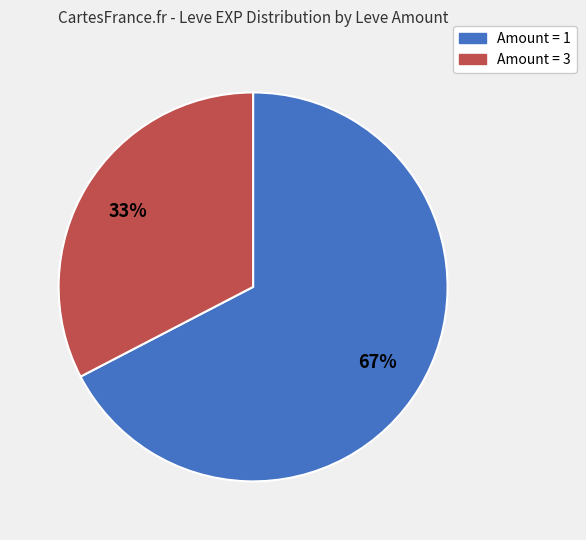

To the nearest percent, what is the average slice percentage?

50%